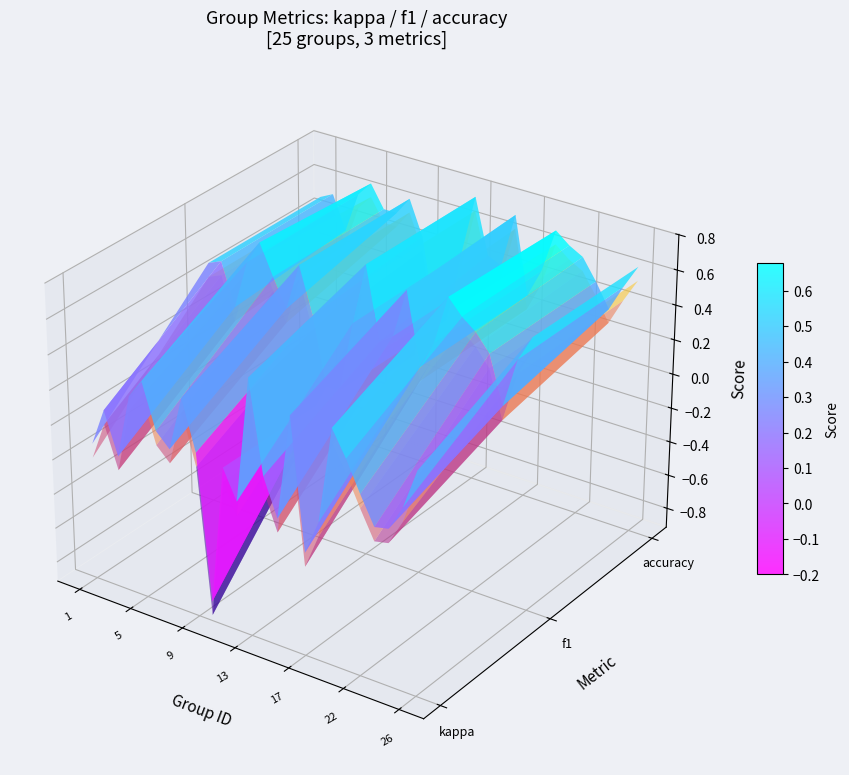

List the labels in order of value, smallest first.

10, 17, 15, 12, 3, 1, 18, 23, 24, 7, 11, 14, 9, 6, 2, 22, 25, 4, 21, 8, 5, 26, 16, 19, 13